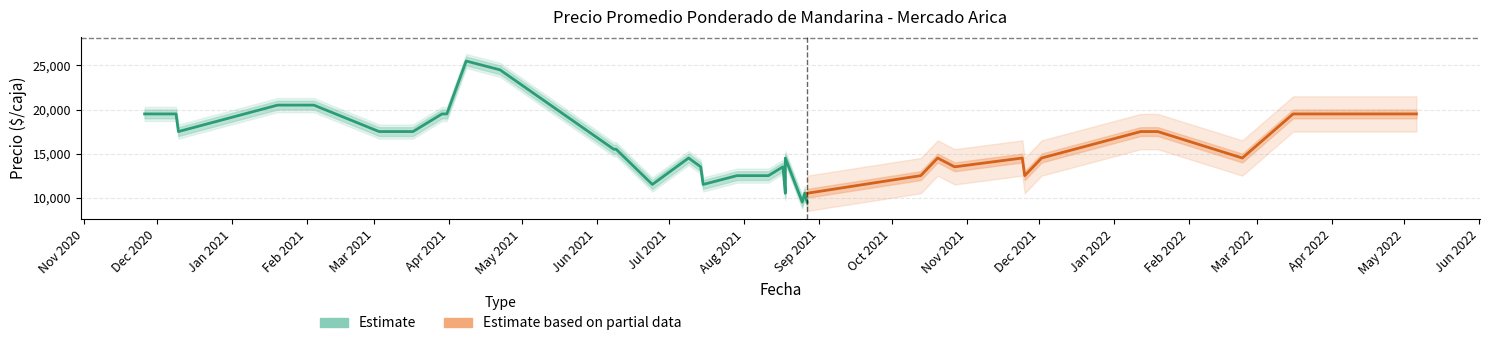

Does the chart display data point markers on the line(s)?

No